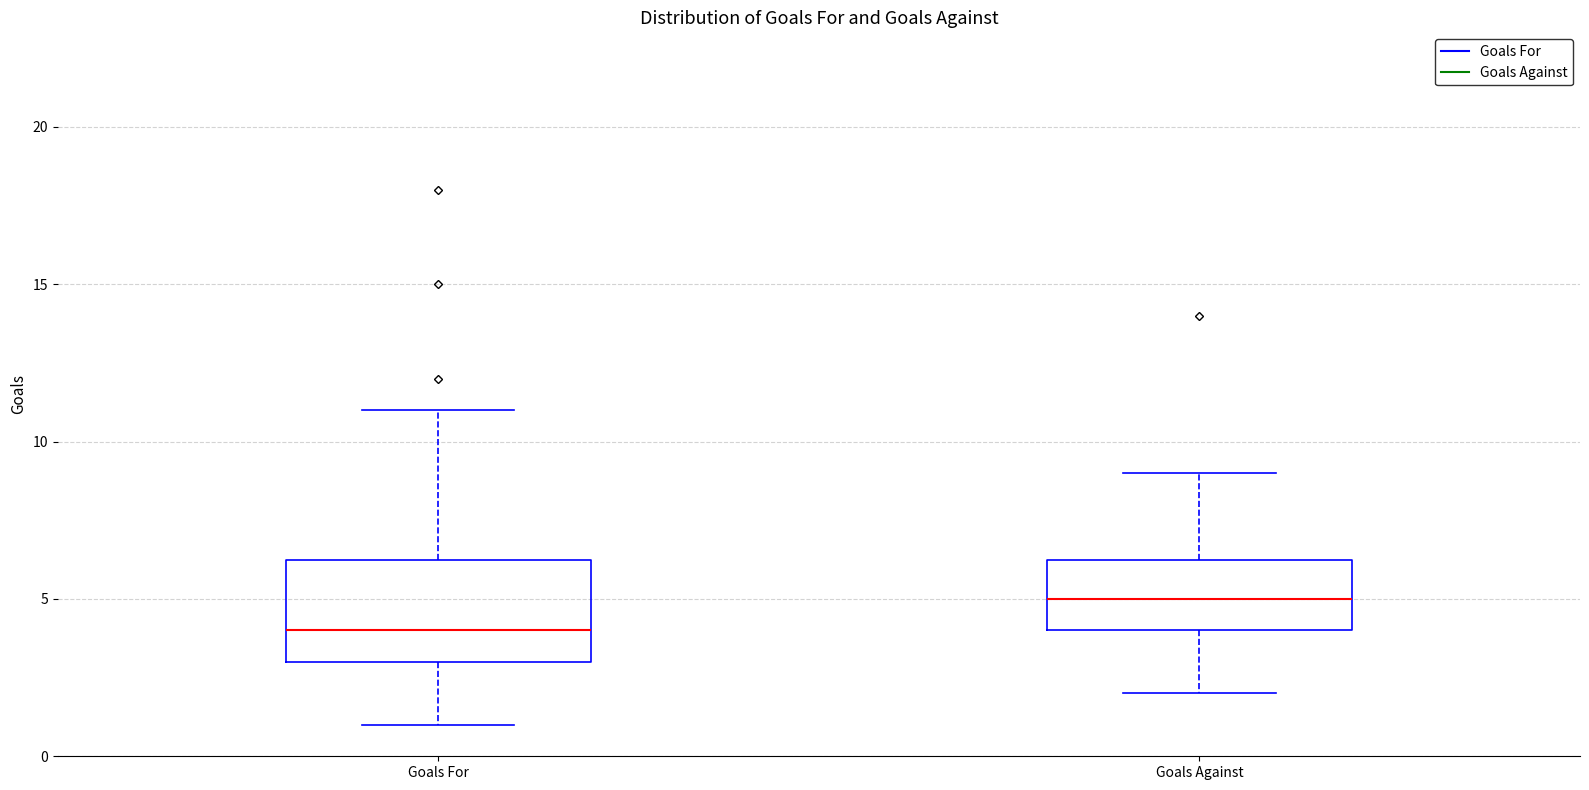

Which box is the tallest, from its lower edge to its upper edge?

Goals For